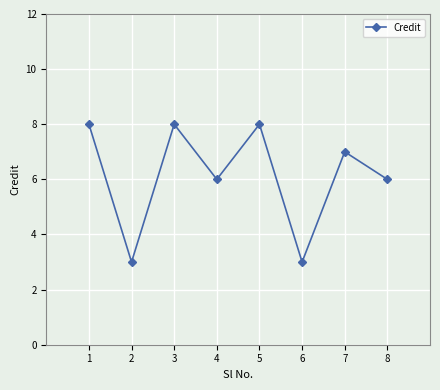

How many series are shown in this chart?

1